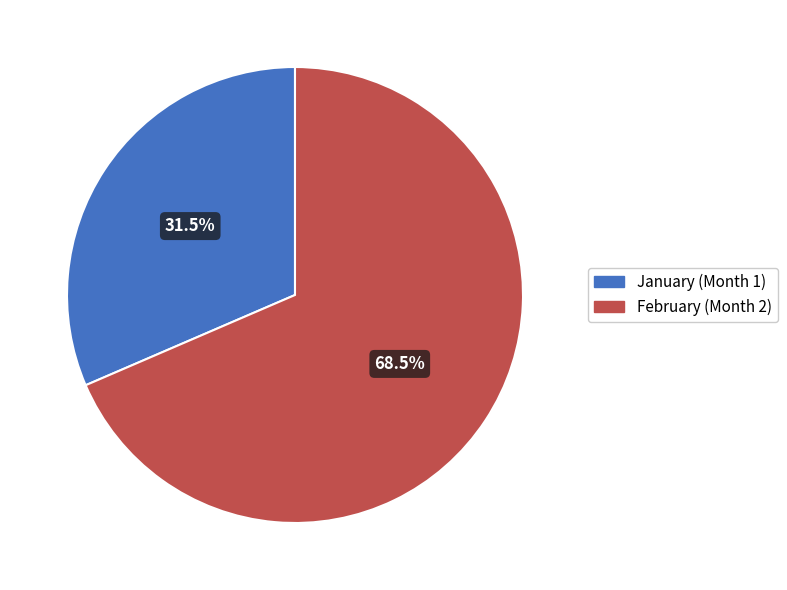

Is there any slice that represents more than half of the pie?

Yes